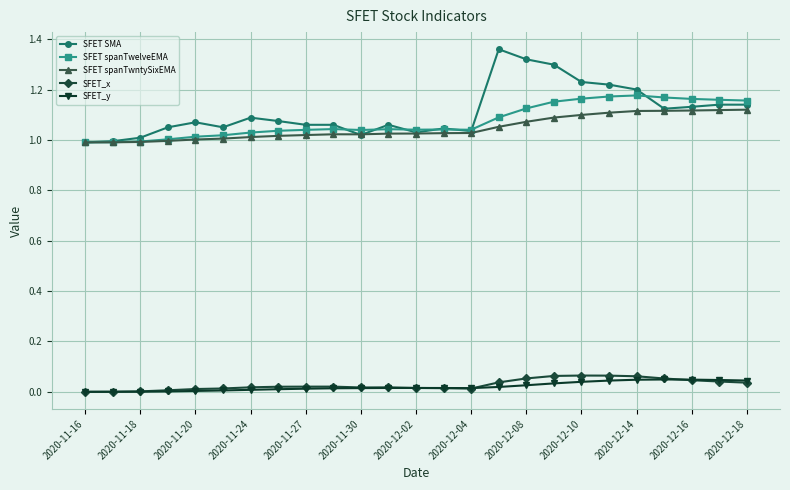

True or false: SFET_y and SFET spanTwelveEMA cross at least once.

False